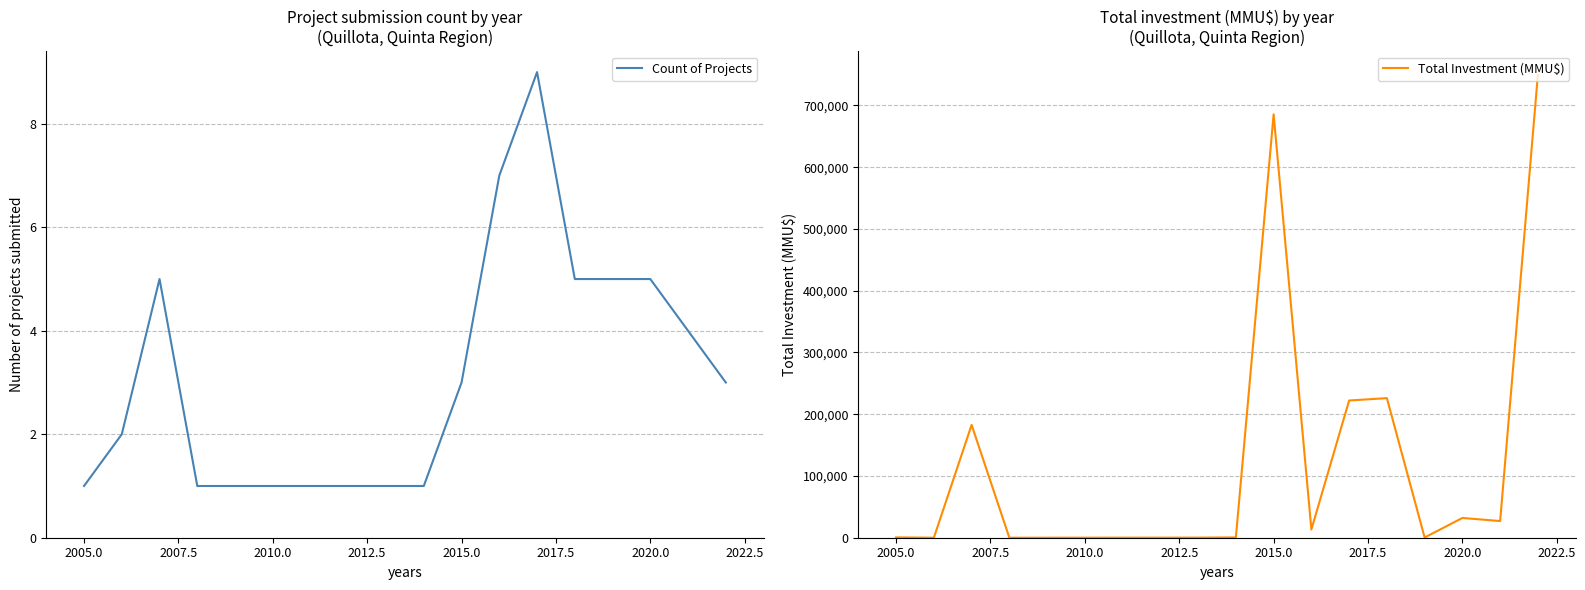

True or false: Count of Projects has a value of 8 at 2020.0.

False